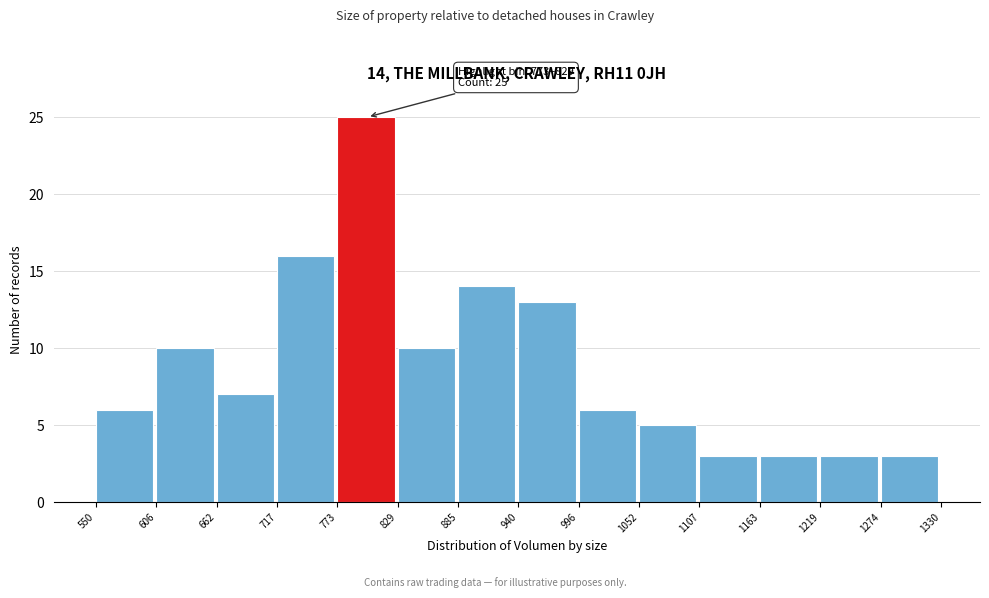

Which range on the x-axis has the tallest bar?

773 to 829